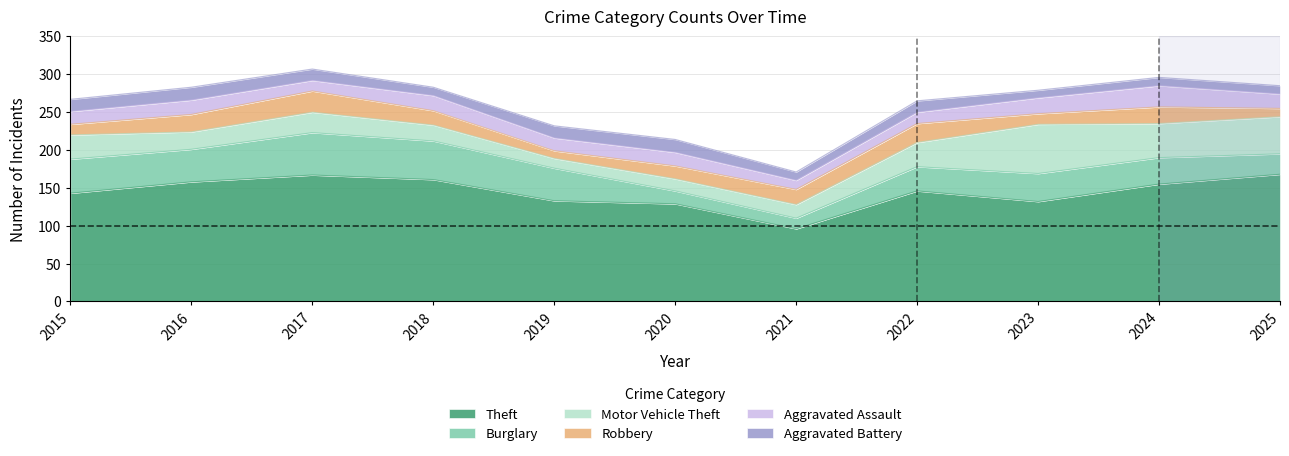

What is the lowest value of the Theft series?

96